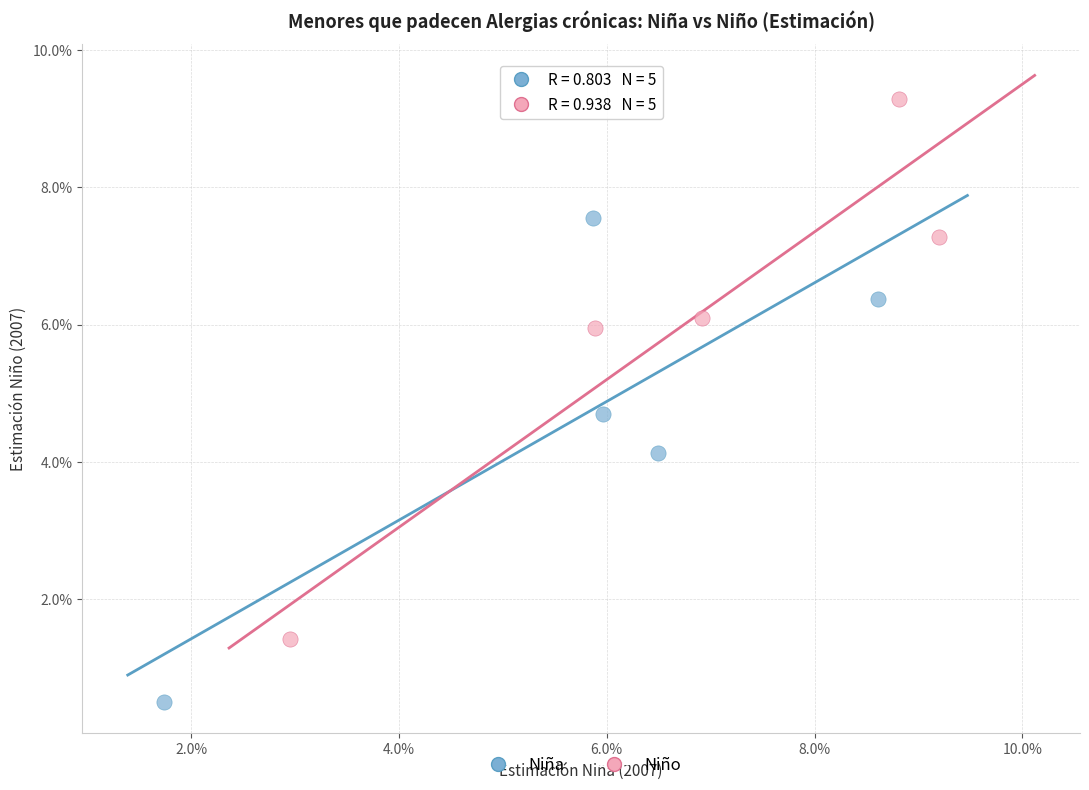

Which series reaches the maximum Y coordinate?

Niño